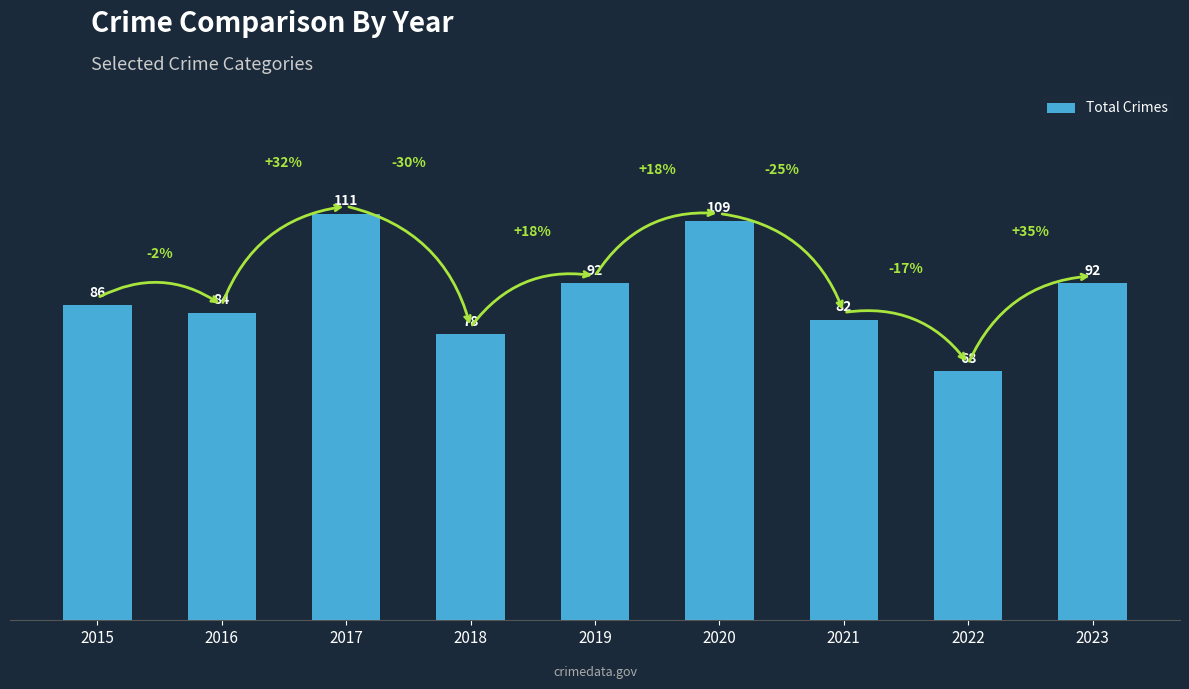

What is the change in value from 2015 to 2017?

+25